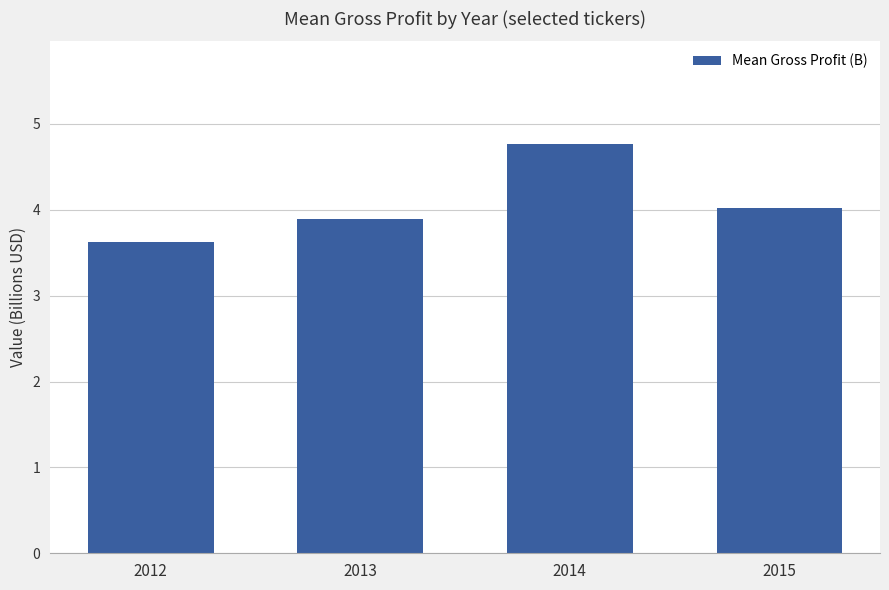

What is the average value?

4.1